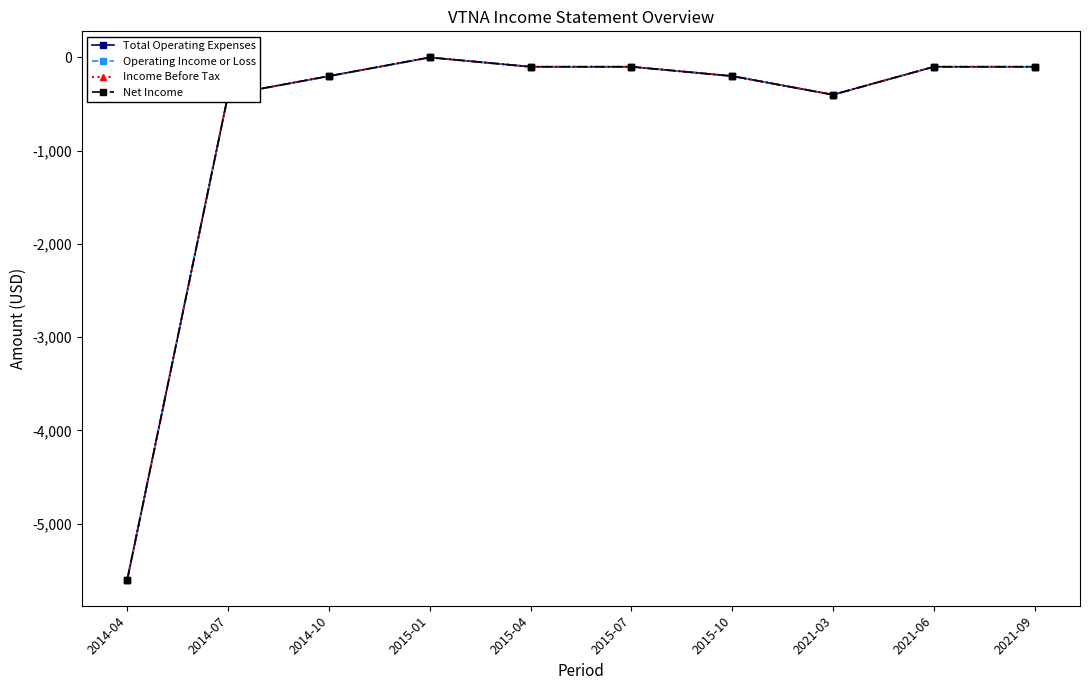

Is this an area chart (filled region under the line)?

No